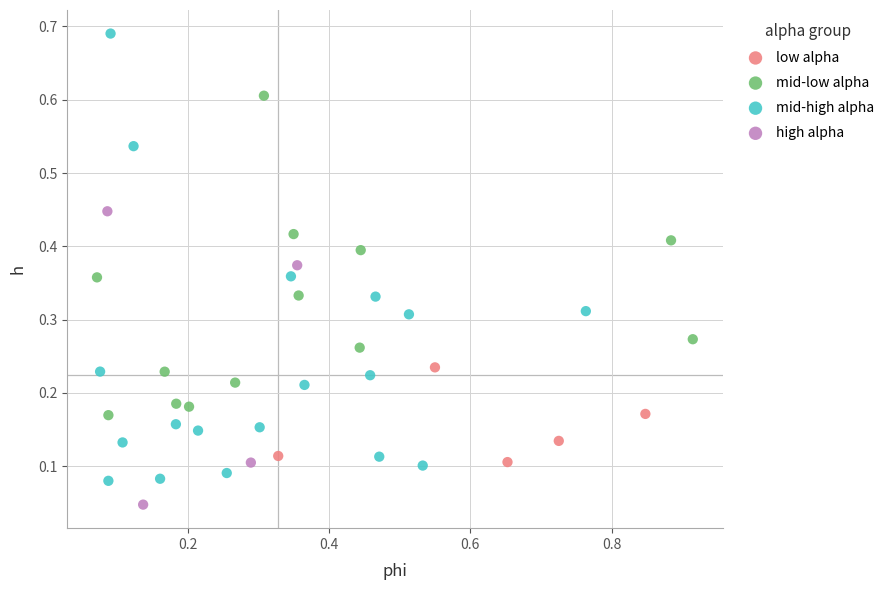

Which series has the widest spread of Y values?

mid-high alpha